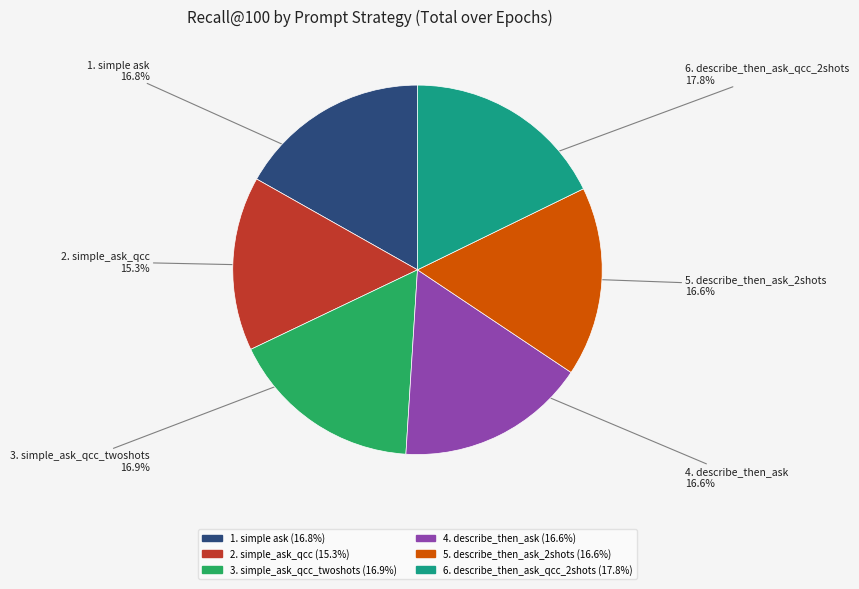

To the nearest percent, what percentage of the pie is 5. describe_then_ask_2shots?

17%